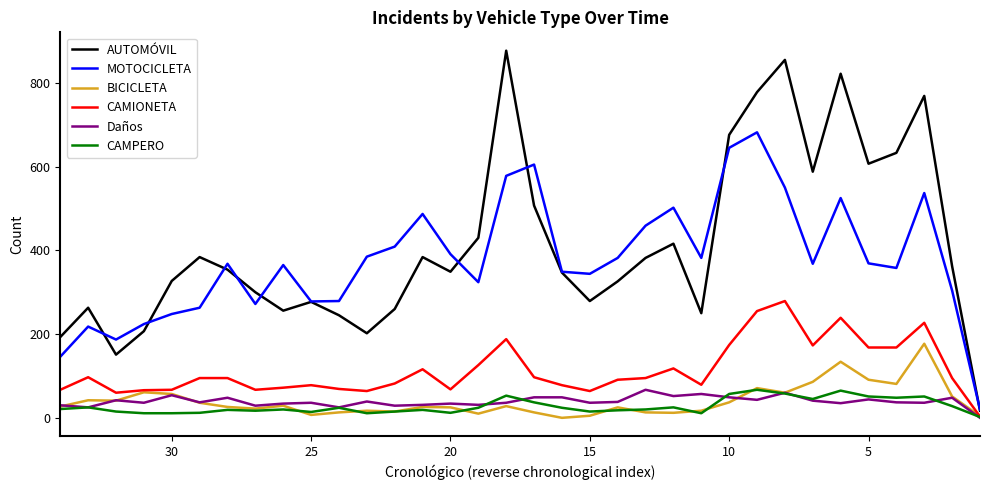

True or false: CAMPERO and MOTOCICLETA cross at least once.

False